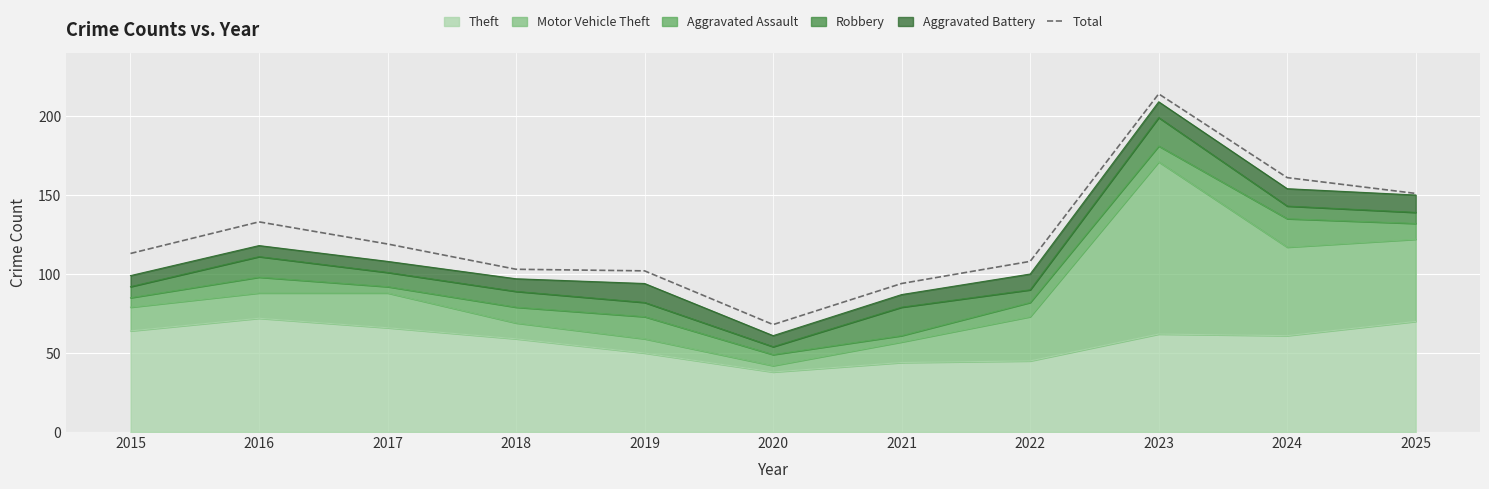

Rank the categories by value from highest to lowest.

2023, 2024, 2025, 2016, 2017, 2015, 2022, 2018, 2019, 2021, 2020